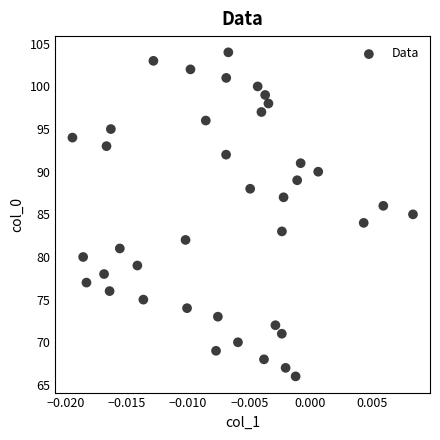

What is the range of Y values (max minus min)?

38